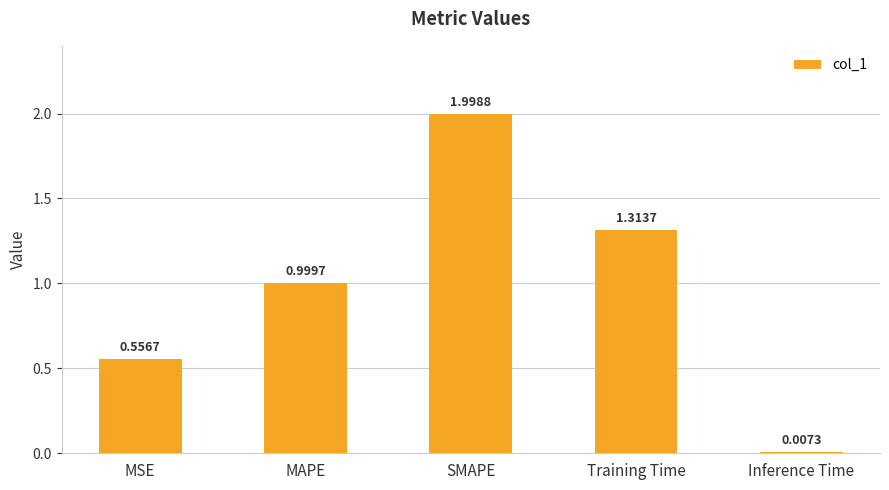

What is the sum of the values at SMAPE and Training Time?

3.3